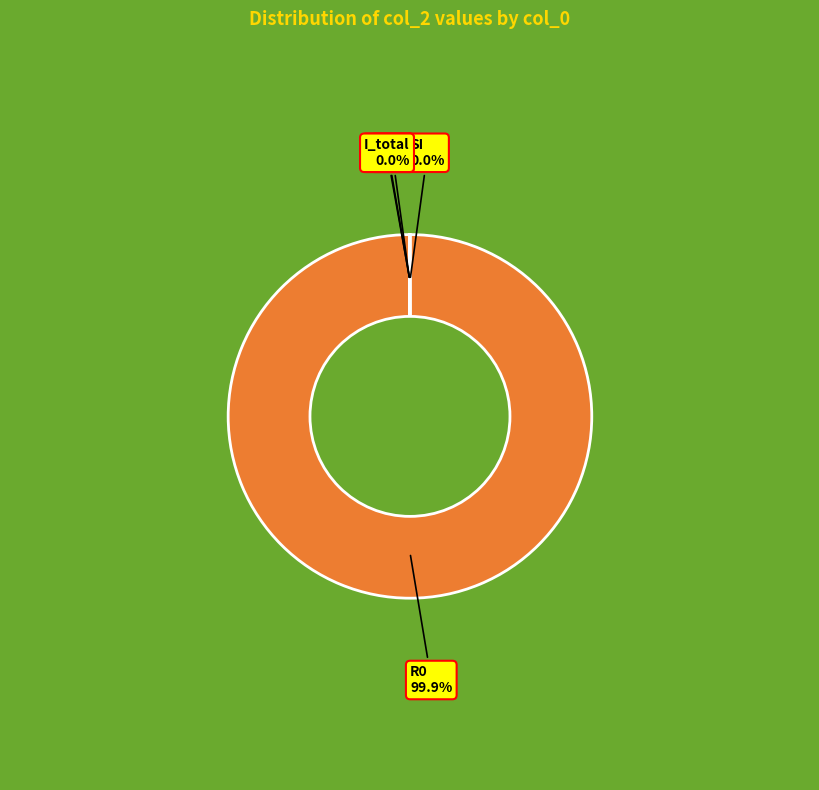

Does any single category account for the majority?

Yes